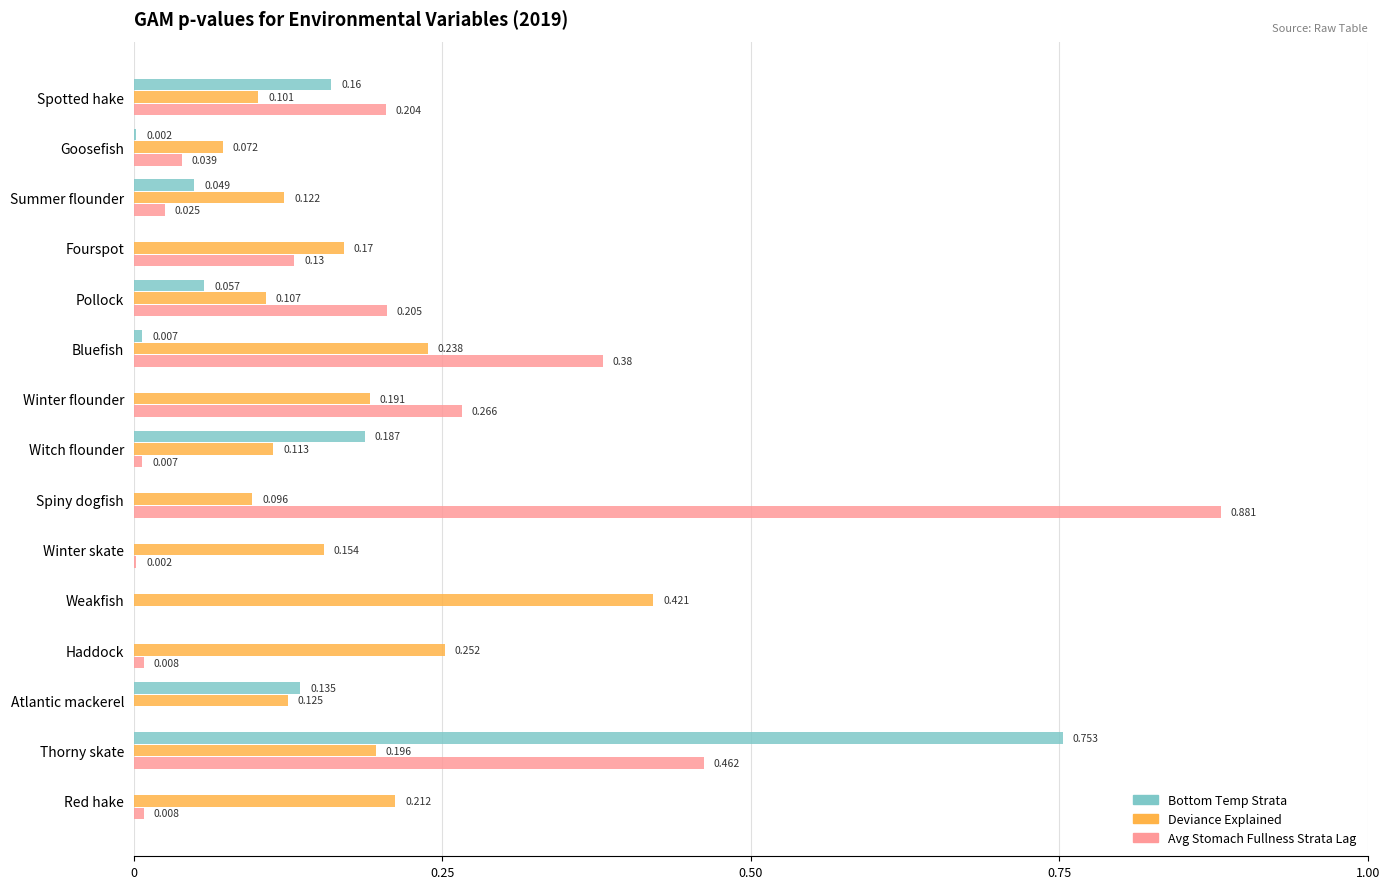

At which category is the sum across all series the highest?

Thorny skate